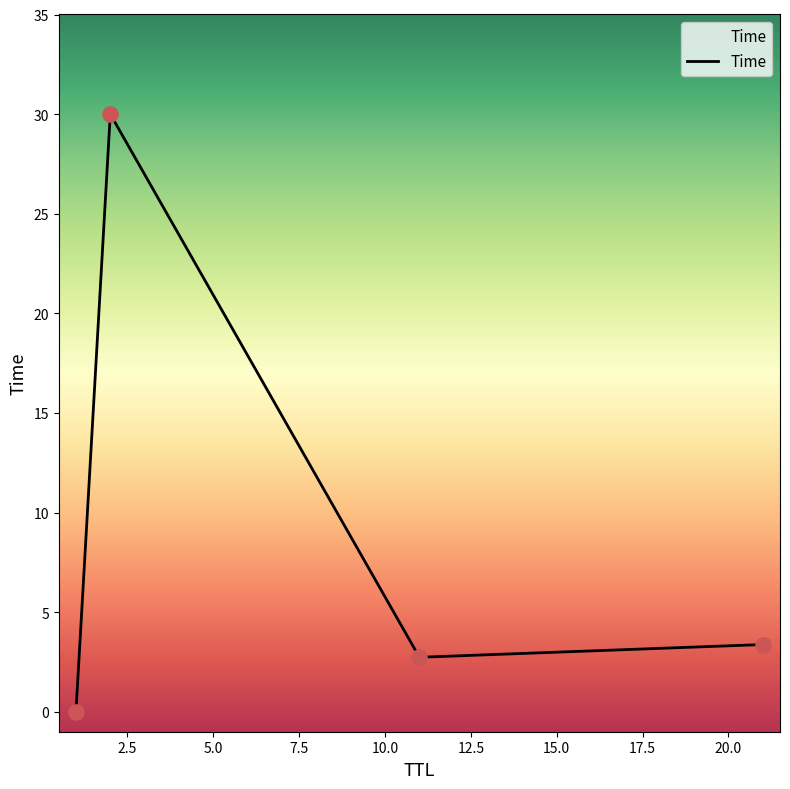

True or false: the data has more than 2 interior local peaks.

False